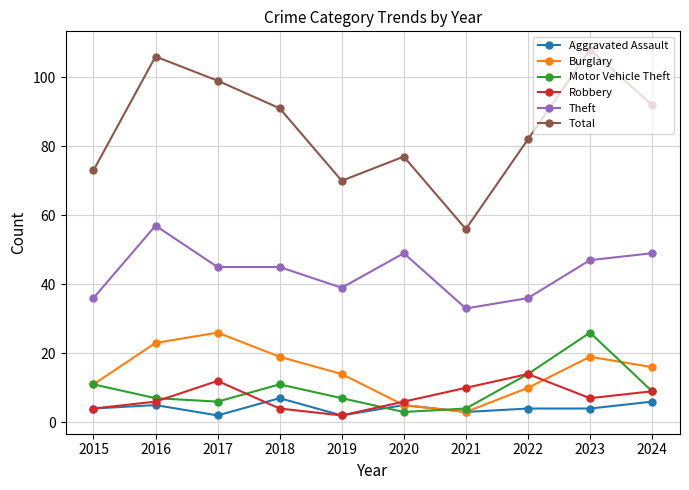

True or false: Theft and Robbery intersect in this chart.

False